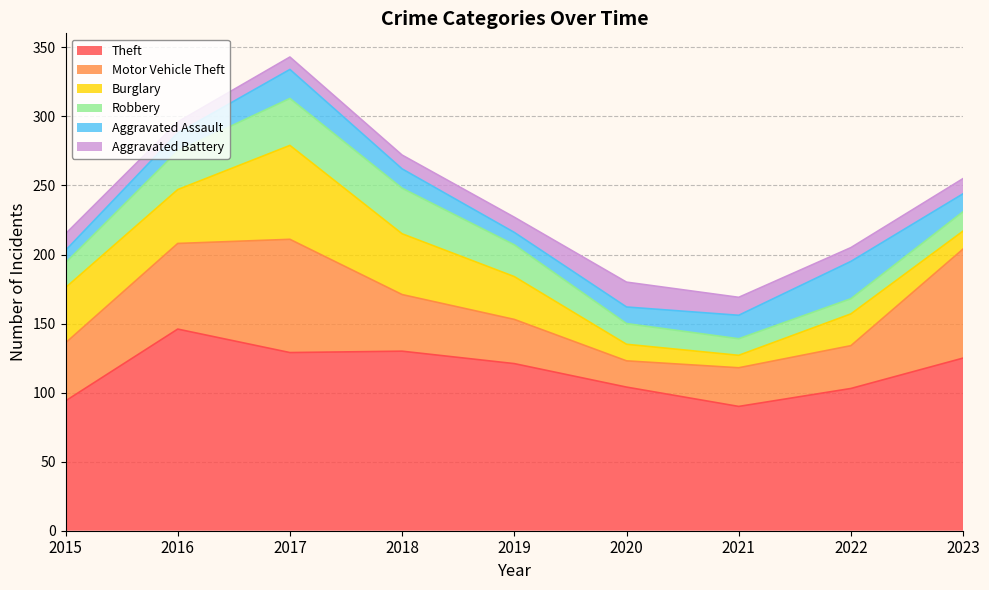

What is the greatest value displayed?

146